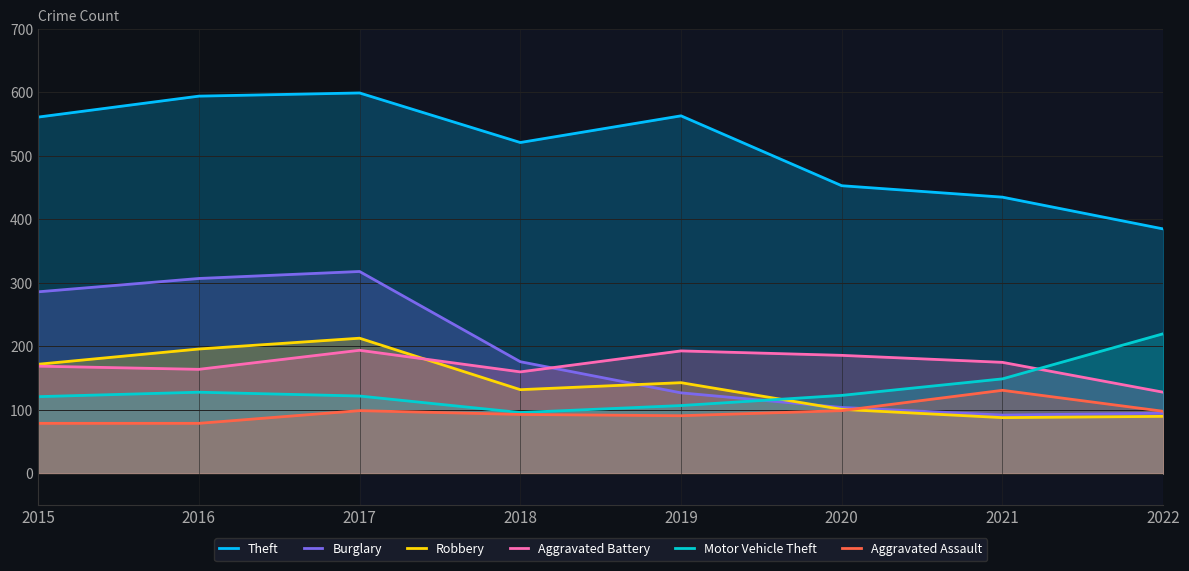

At which category does Aggravated Assault reach its first local peak?

2017